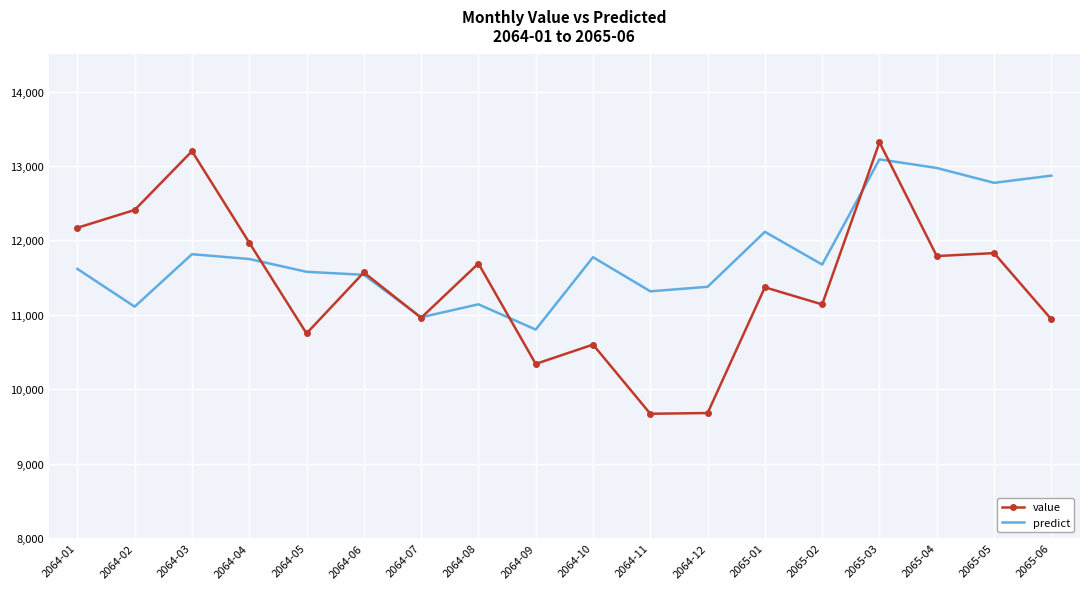

Where is the first local minimum for value?

2064-05